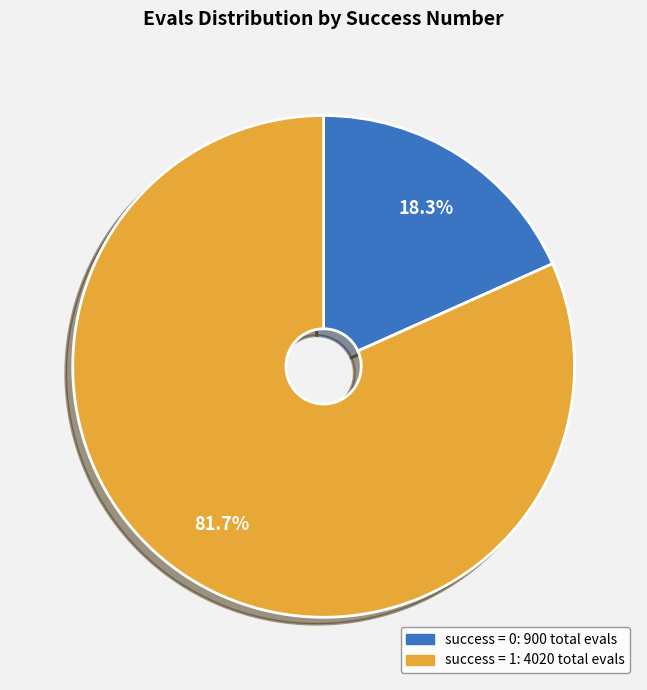

To the nearest percent, what is the difference between the largest and smallest slice percentages?

63%